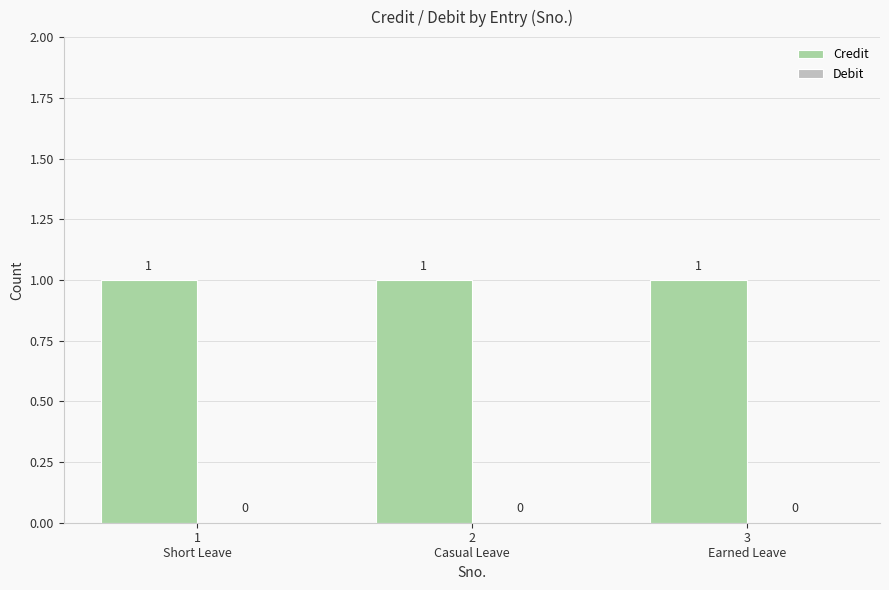

Which series has the widest spread of values?

Credit